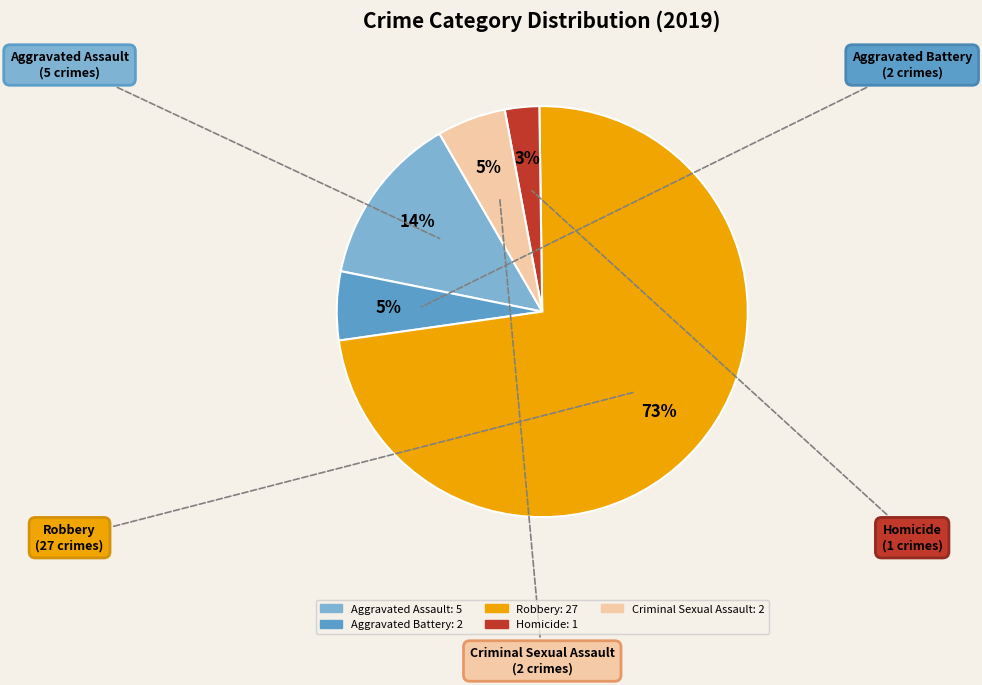

To the nearest percent, what portion does Robbery represent?

73%